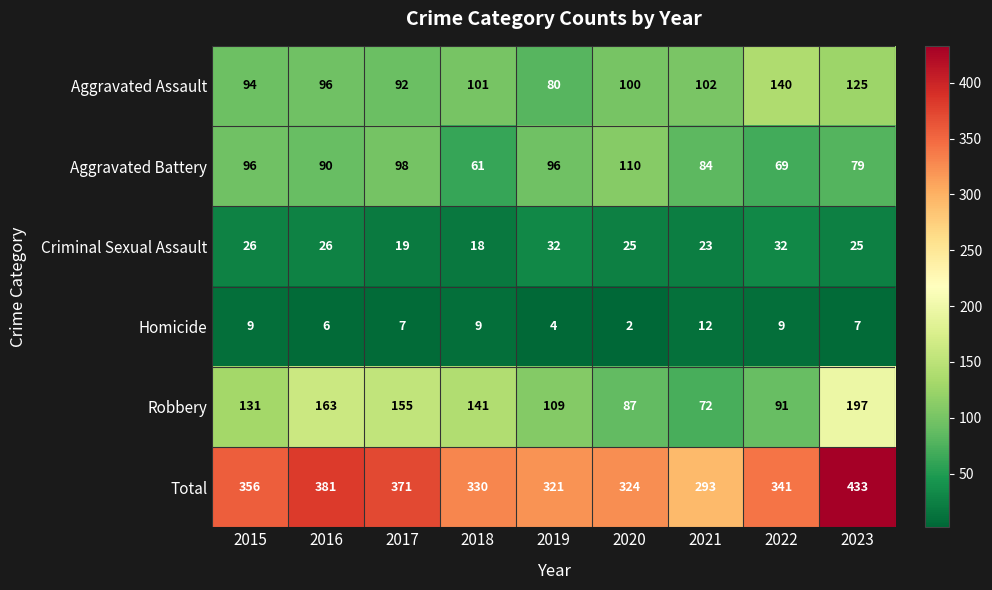

Which series changed the most between 2021 and 2022?

Total